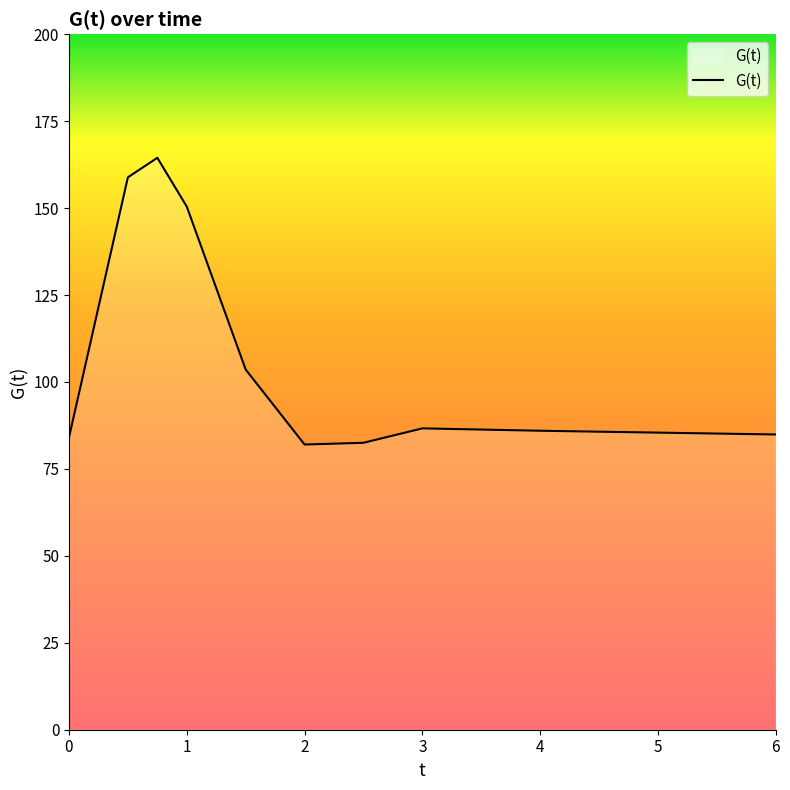

What is the minimum value shown in the chart?

82.0